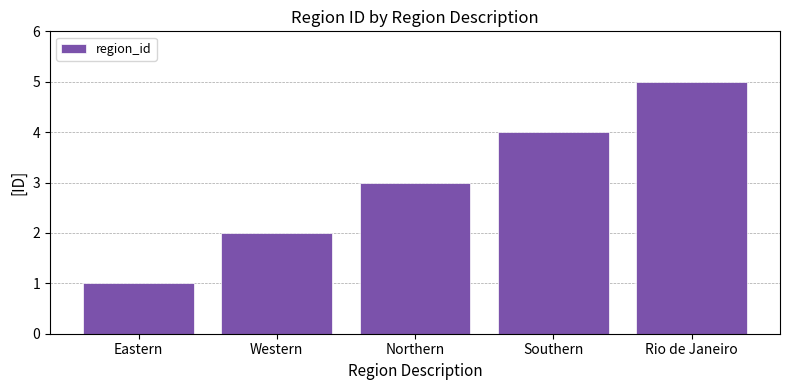

How many values are between 2 and 4?

3